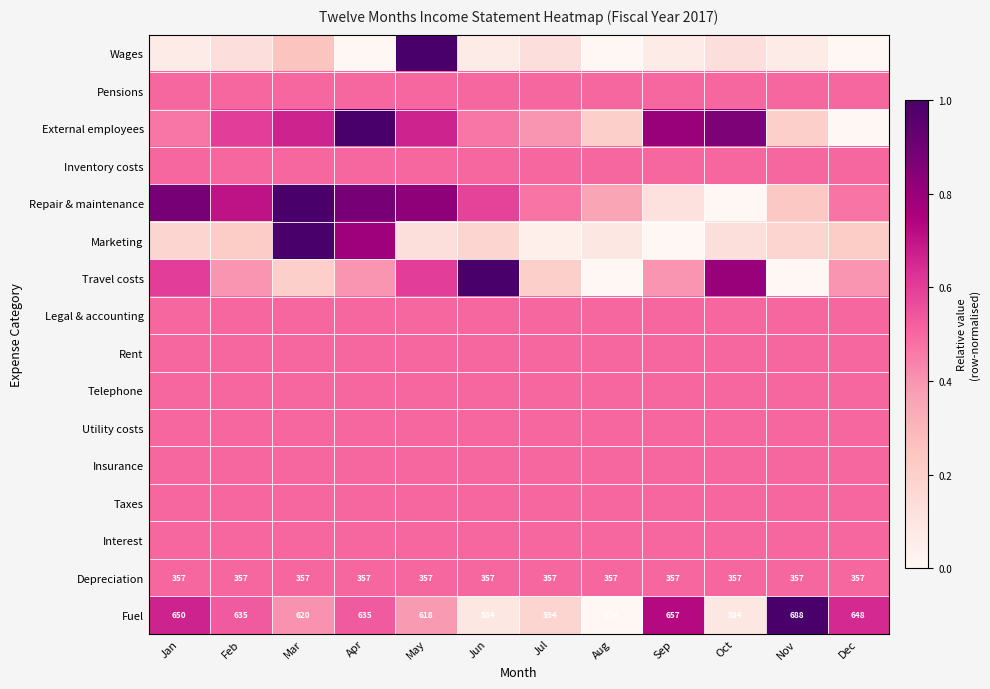

What is the difference between the maximum and minimum values in the Travel costs series?

1.0